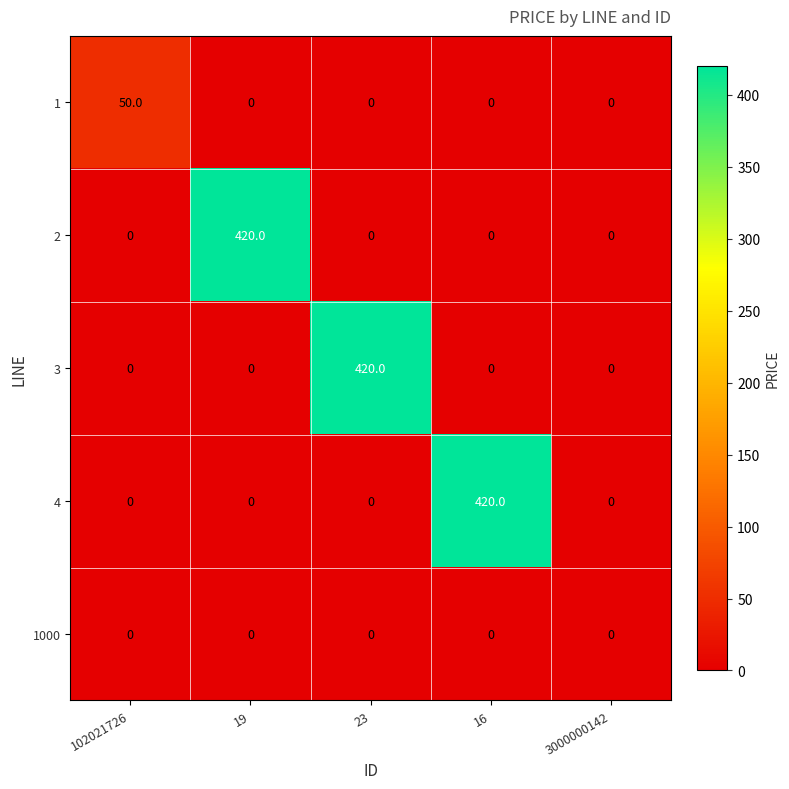

At how many categories does at least one series exceed 76?

3